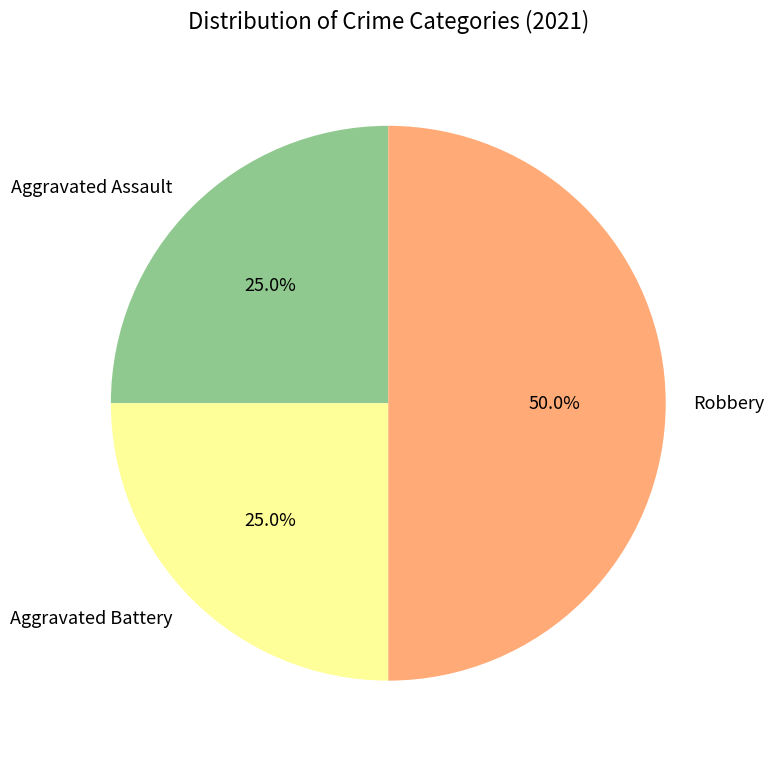

Which category has the biggest portion of the pie?

Robbery